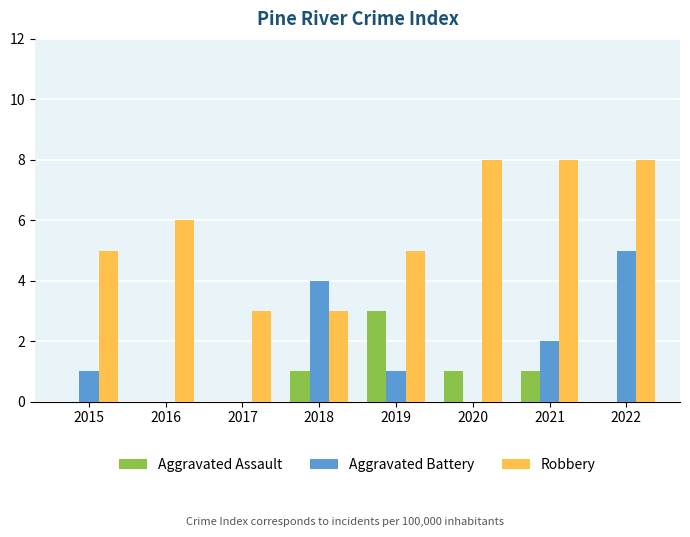

How many distinct data groups are displayed?

3